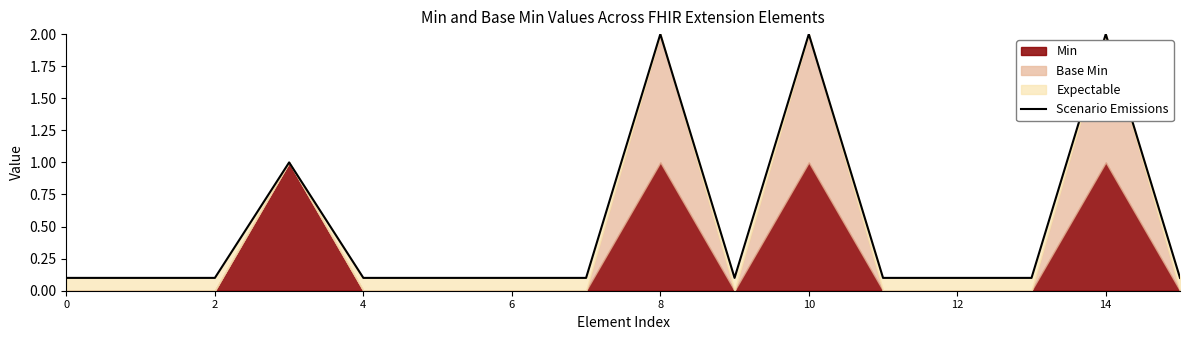

Where is the first local minimum?

9